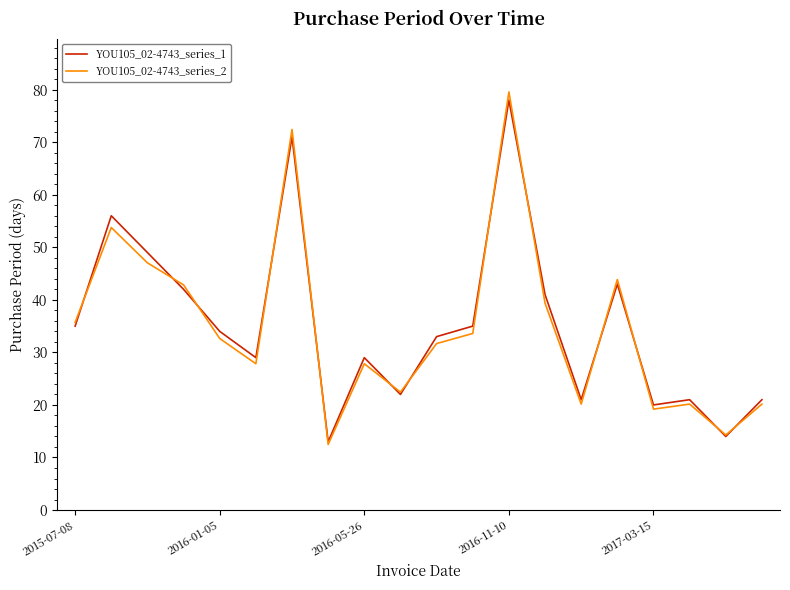

Which series ends up on top after the final intersection of YOU105_02-4743_series_2 and YOU105_02-4743_series_1?

YOU105_02-4743_series_1